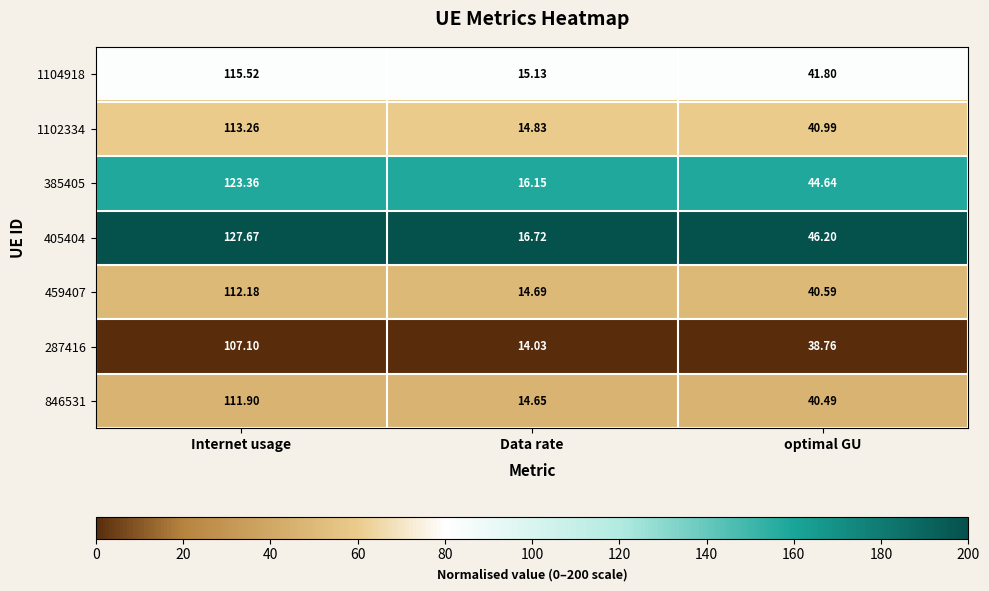

Between Internet usage and optimal GU, which series saw the biggest shift?

405404